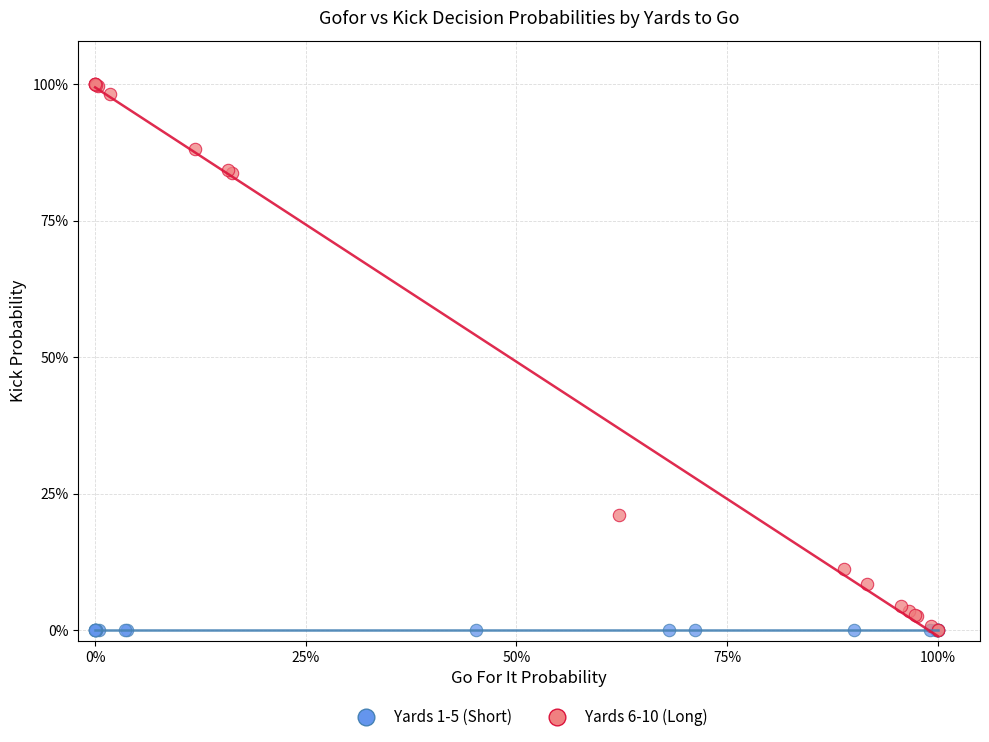

What are all the series names shown in the legend?

Yards 1-5 (Short), Yards 6-10 (Long)